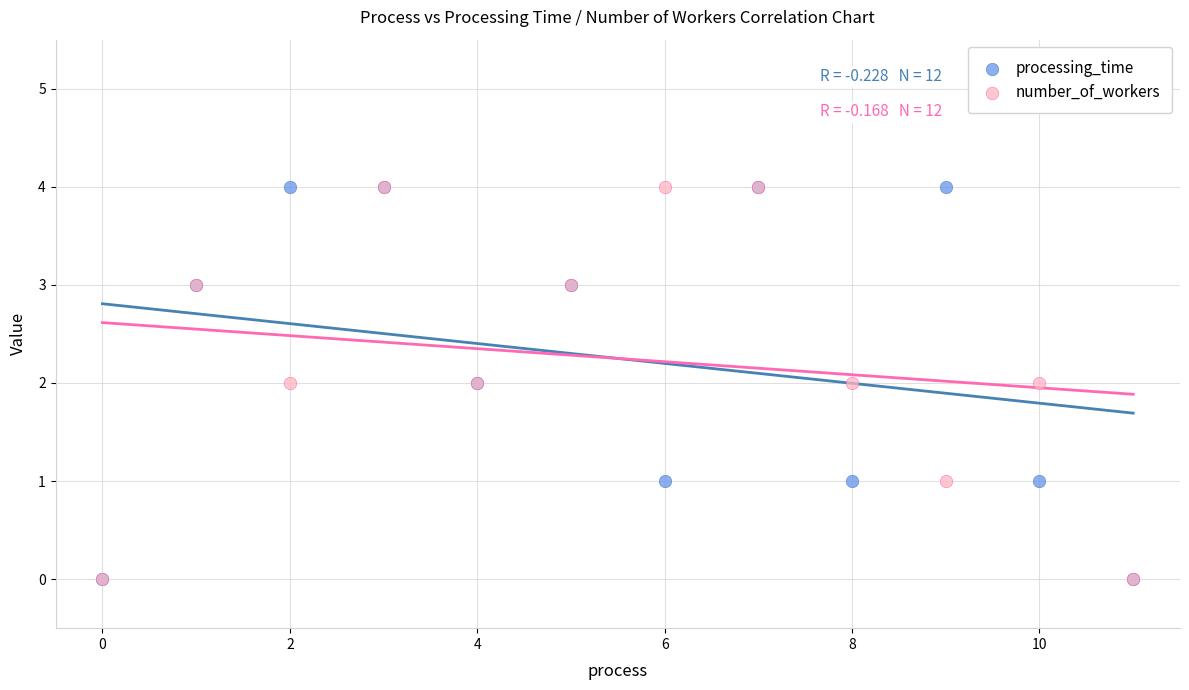

What are all the series names shown in the legend?

processing_time, number_of_workers